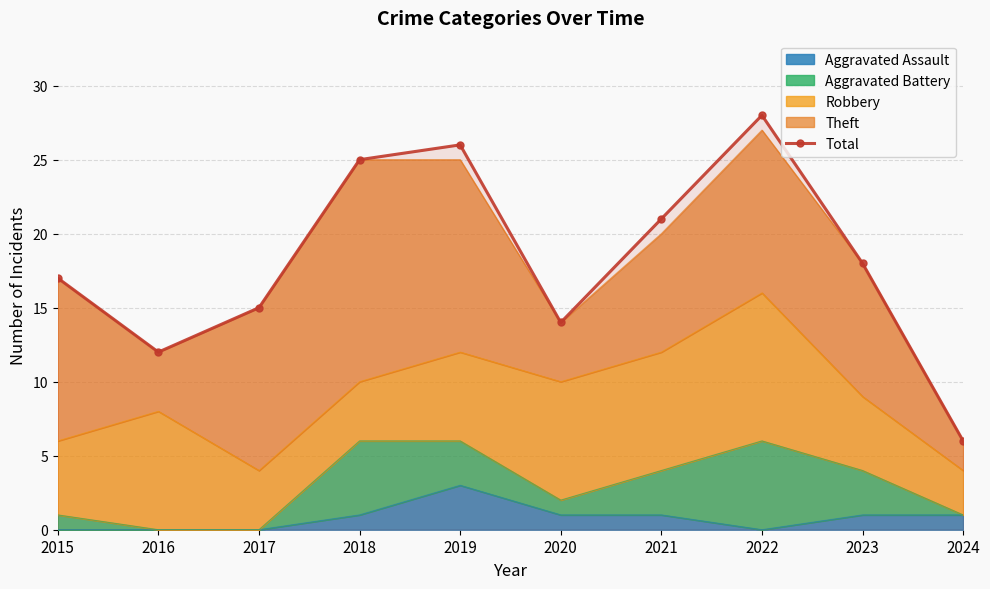

True or false: the data shows 18 at 2016.

False